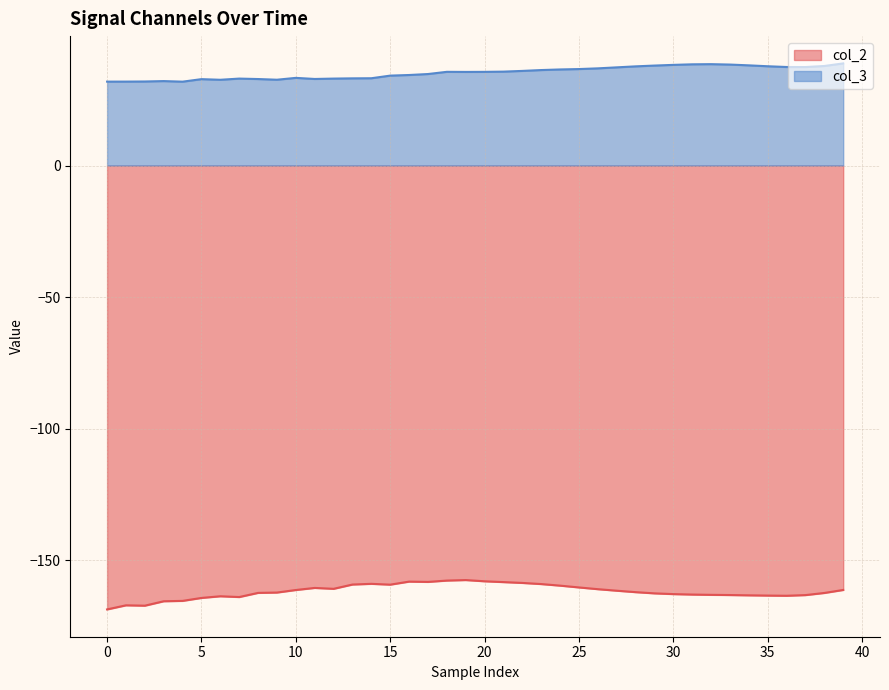

Rank the series by their maximum value, from highest to lowest.

col_3, col_2